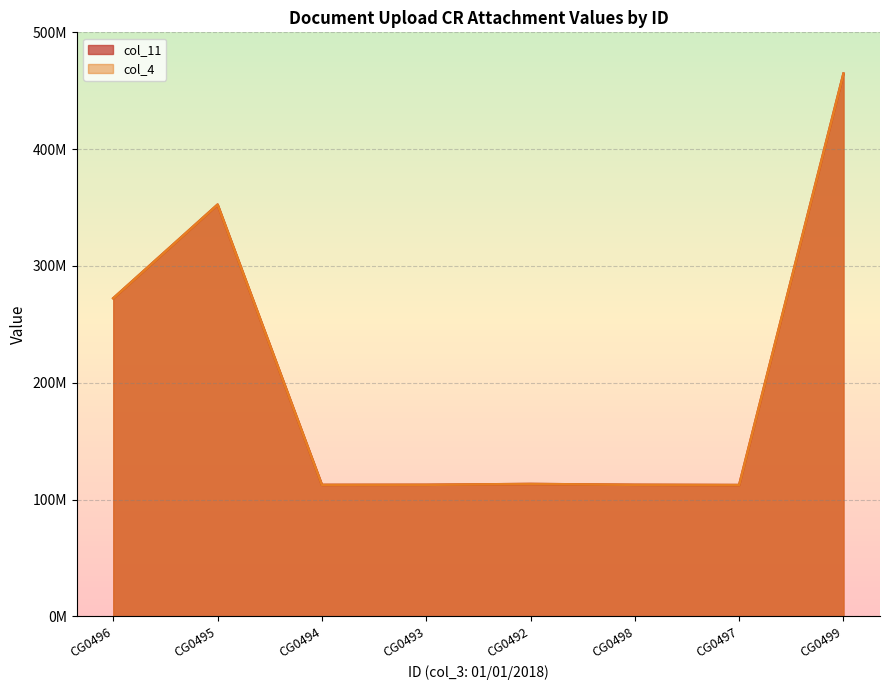

The value of col_4 at CG0497 is 51510956. True or false?

False